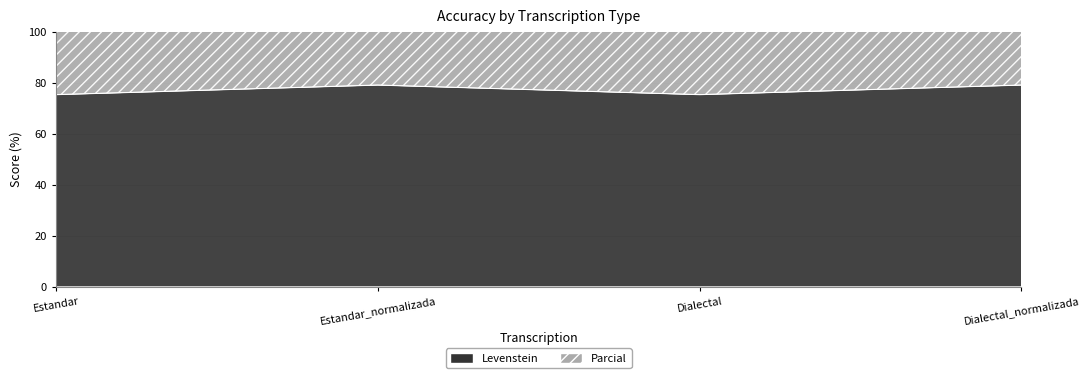

What is the sum of all Levenstein values?

308.9